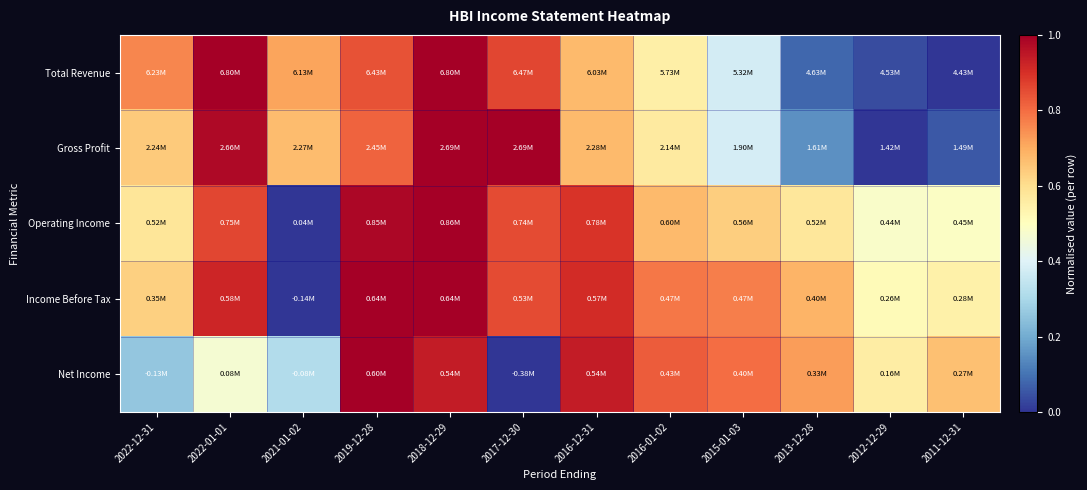

Reading right to left, what are all the values shown in this chart?

Total Revenue: 2011-12-31=0.0	2012-12-29=0.0	2013-12-28=0.1	2015-01-03=0.4	2016-01-02=0.5	2016-12-31=0.7	2017-12-30=0.9	2018-12-29=1.0	2019-12-28=0.8	2021-01-02=0.7	2022-01-01=1.0	2022-12-31=0.8
Gross Profit: 2011-12-31=0.1	2012-12-29=0.0	2013-12-28=0.2	2015-01-03=0.4	2016-01-02=0.6	2016-12-31=0.7	2017-12-30=1.0	2018-12-29=1.0	2019-12-28=0.8	2021-01-02=0.7	2022-01-01=1.0	2022-12-31=0.6
Operating Income: 2011-12-31=0.5	2012-12-29=0.5	2013-12-28=0.6	2015-01-03=0.6	2016-01-02=0.7	2016-12-31=0.9	2017-12-30=0.9	2018-12-29=1.0	2019-12-28=1.0	2021-01-02=0.0	2022-01-01=0.9	2022-12-31=0.6
Income Before Tax: 2011-12-31=0.5	2012-12-29=0.5	2013-12-28=0.7	2015-01-03=0.8	2016-01-02=0.8	2016-12-31=0.9	2017-12-30=0.9	2018-12-29=1.0	2019-12-28=1.0	2021-01-02=0.0	2022-01-01=0.9	2022-12-31=0.6
Net Income: 2011-12-31=0.7	2012-12-29=0.6	2013-12-28=0.7	2015-01-03=0.8	2016-01-02=0.8	2016-12-31=0.9	2017-12-30=0.0	2018-12-29=0.9	2019-12-28=1.0	2021-01-02=0.3	2022-01-01=0.5	2022-12-31=0.3